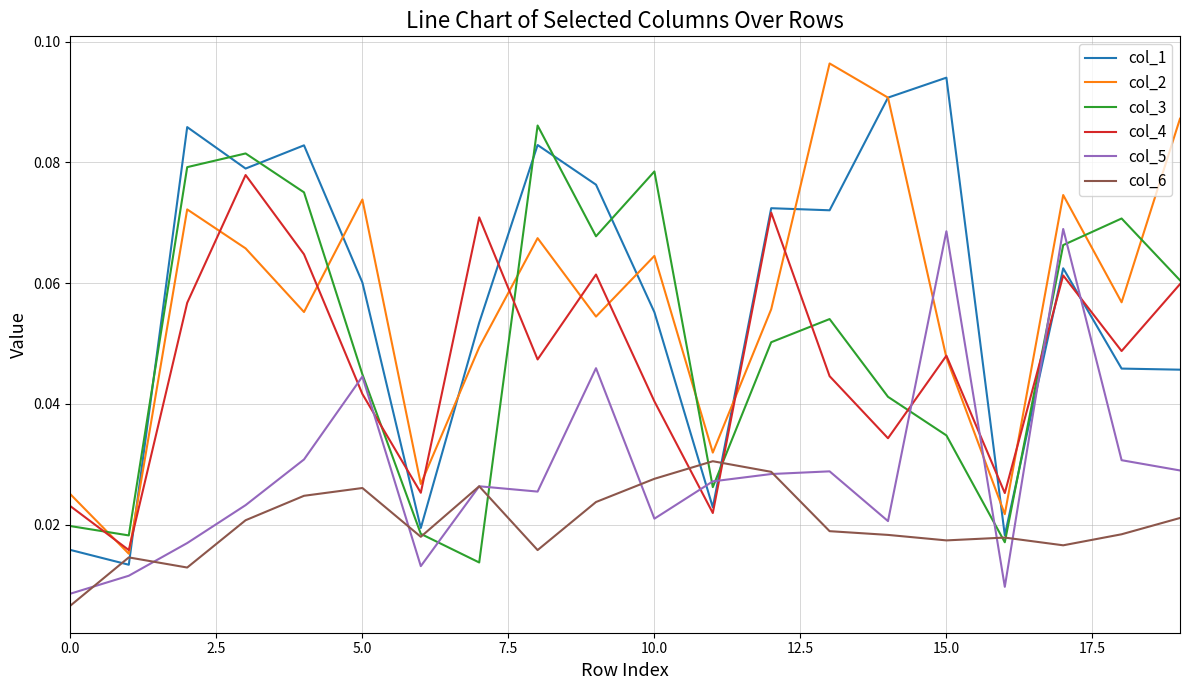

Does the chart display data point markers on the line(s)?

No